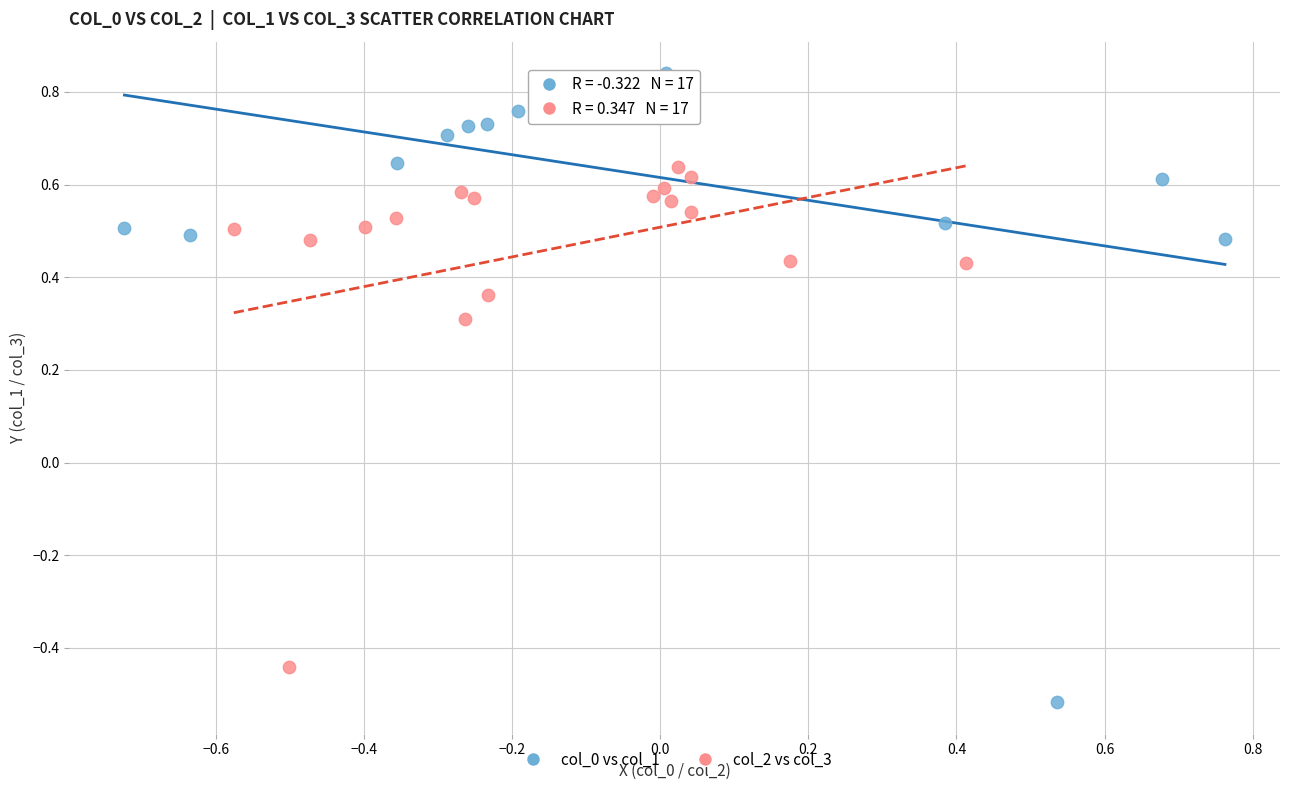

Which series reaches the minimum Y coordinate?

col_0 vs col_1